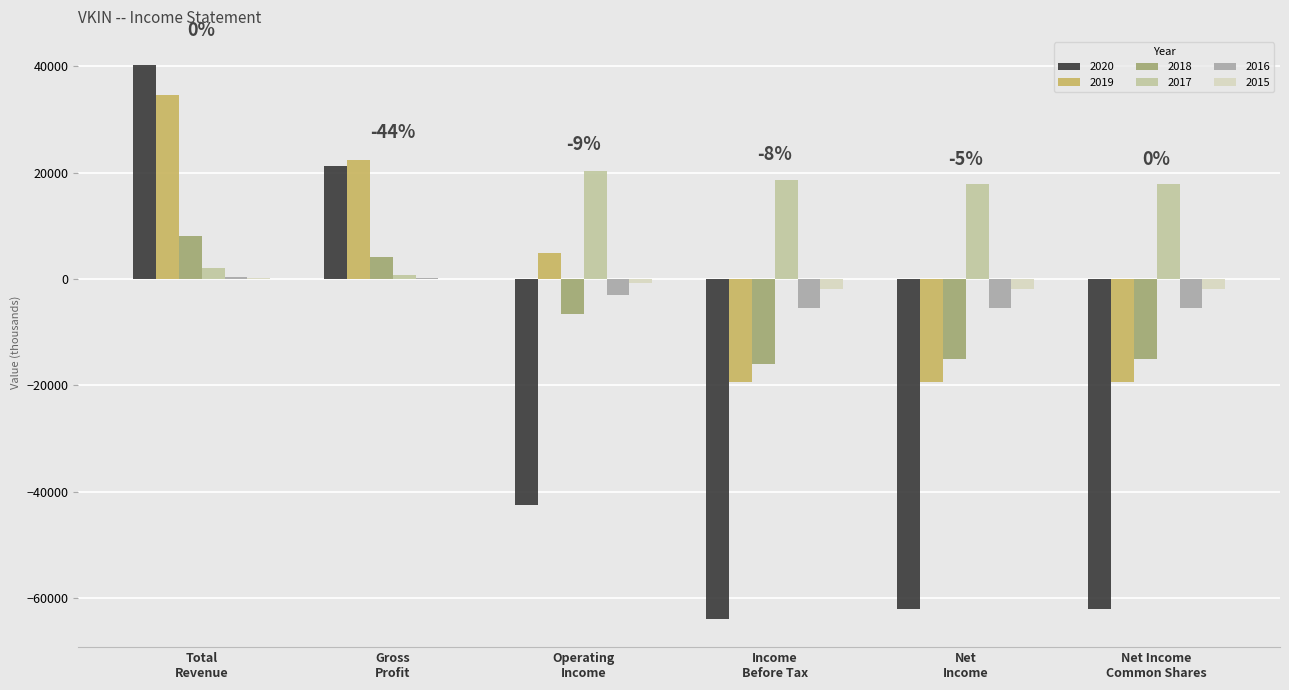

What is the maximum value shown in the chart?

40300